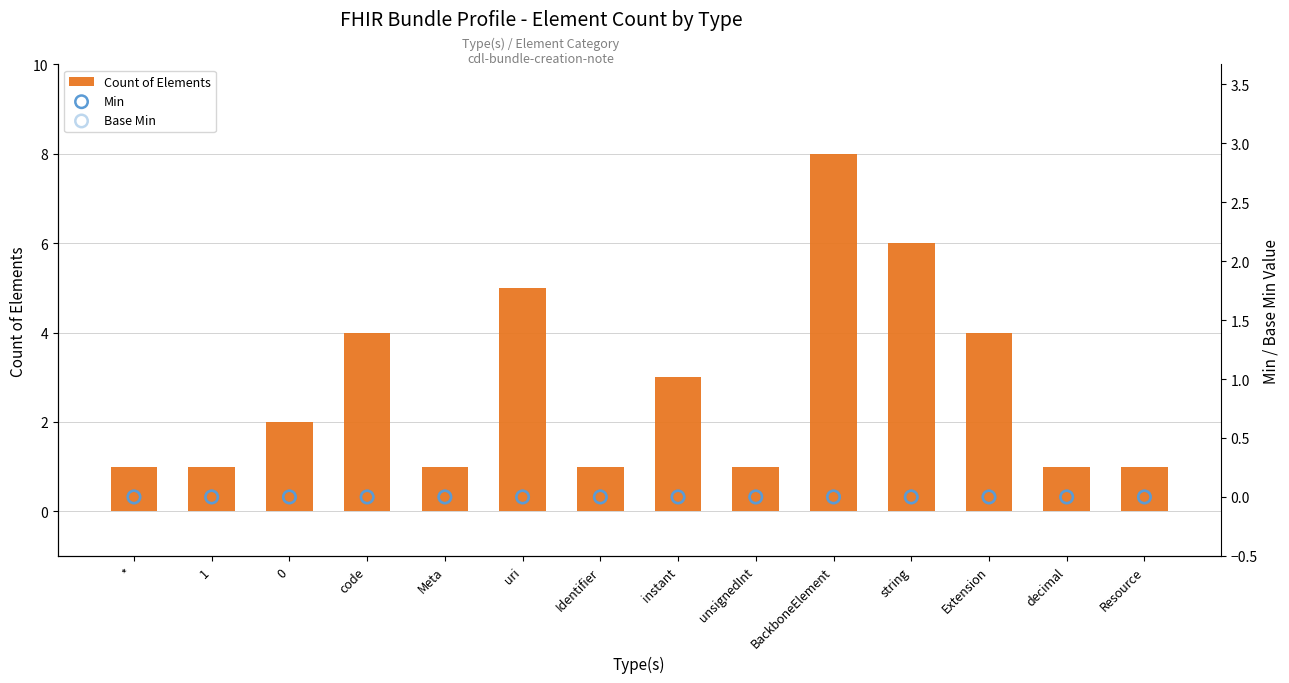

At how many categories does at least one series exceed 0?

14